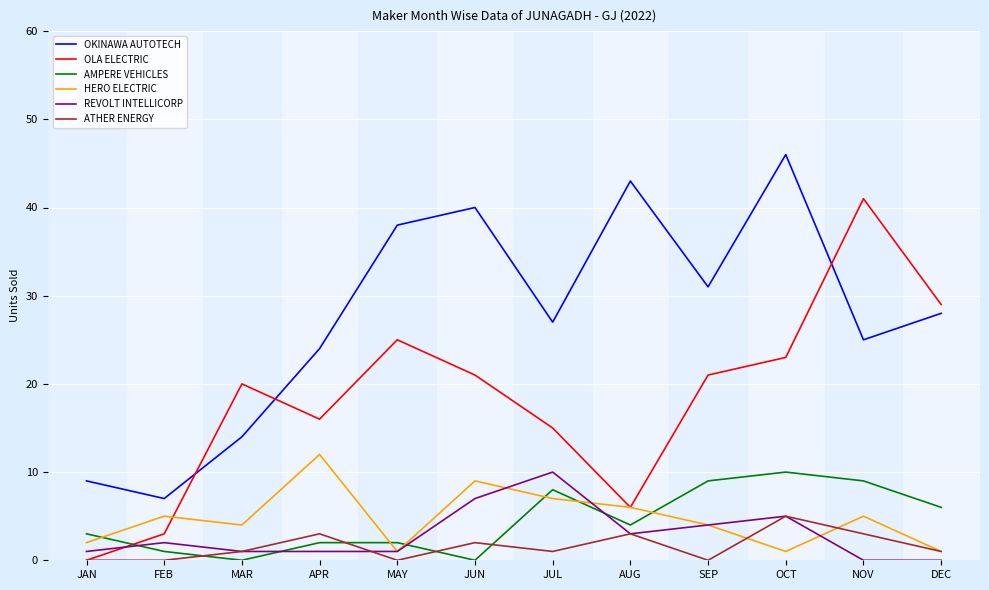

What position from the right is DEC?

1